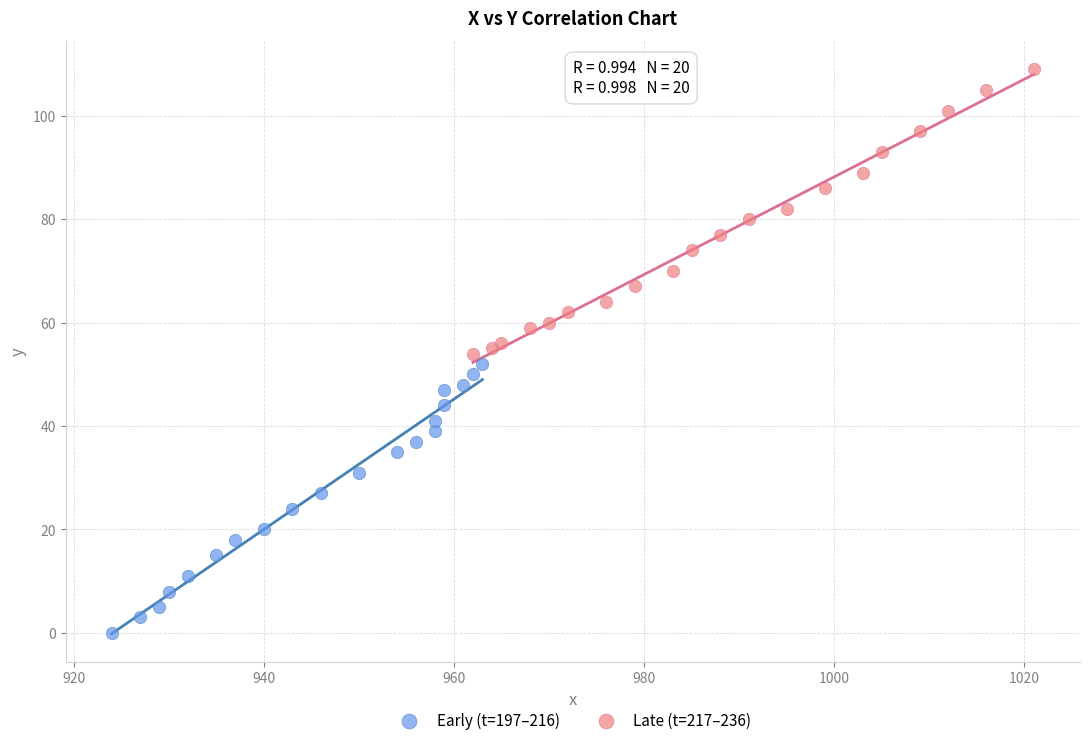

Which series reaches the minimum Y coordinate?

Early (t=197–216)